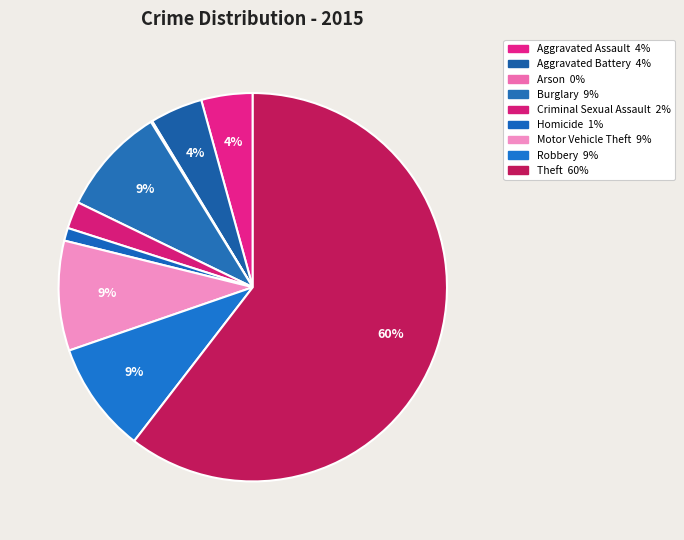

To the nearest percent, what percentage of the pie is Theft?

60%